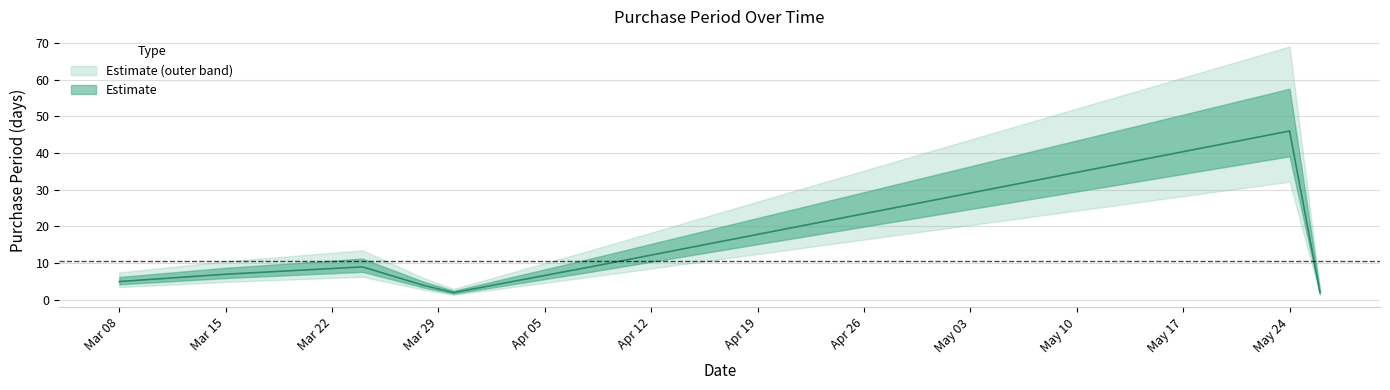

What is the sum of the values at Mar 08 and May 24?

51